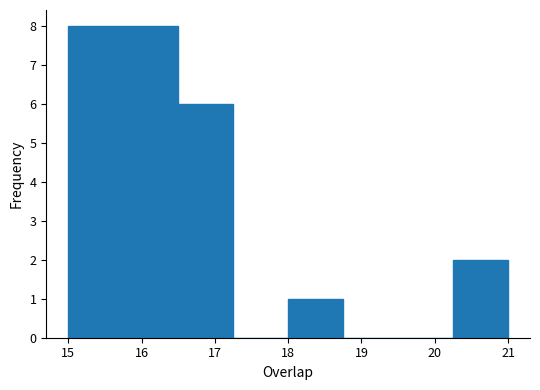

What is the height of the bar covering 18.00 to 18.75 on the x-axis? Neither the bar edges nor the heights are printed on the chart, so give them approximately, as read against the axes.

1